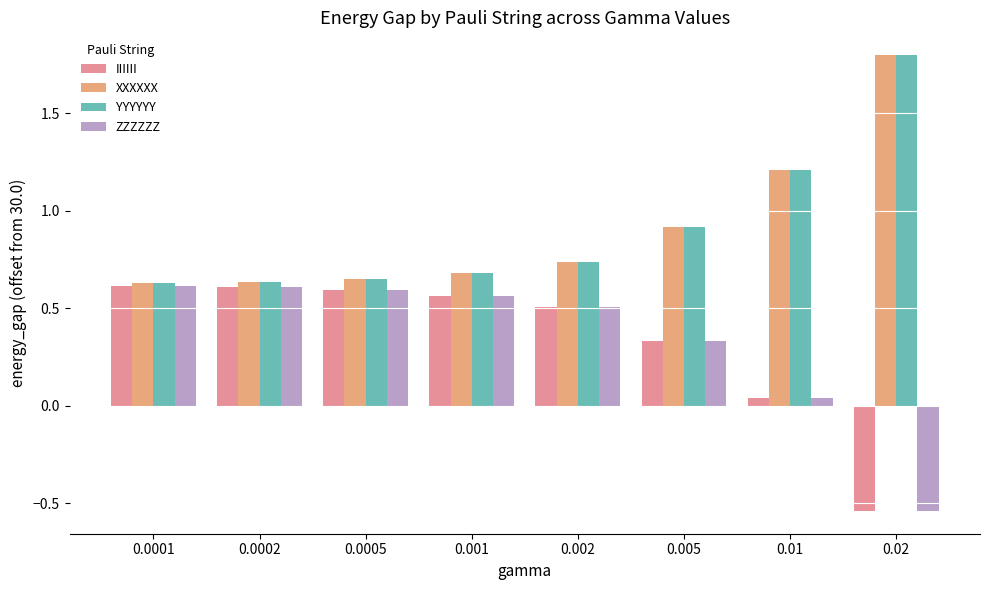

Which series has the widest spread of values?

XXXXXX